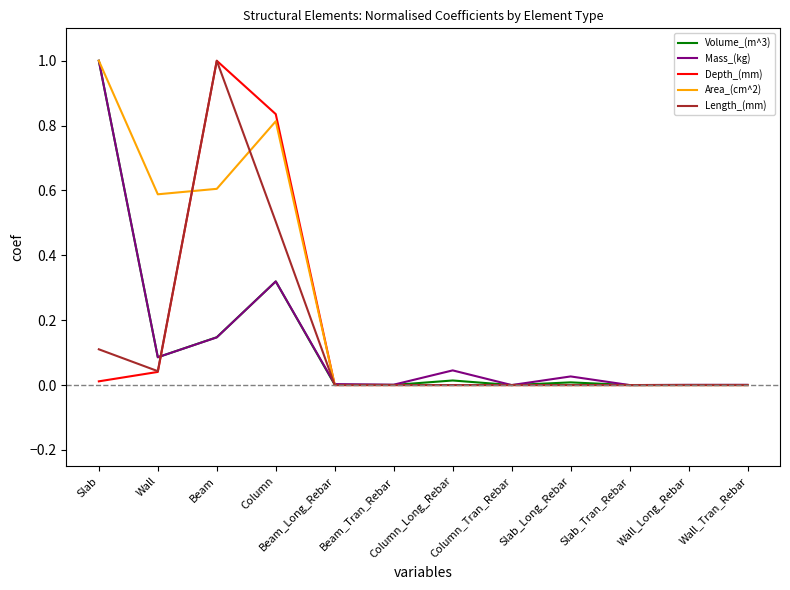

Between Column and Wall_Tran_Rebar, which series saw the biggest shift?

Depth_(mm)